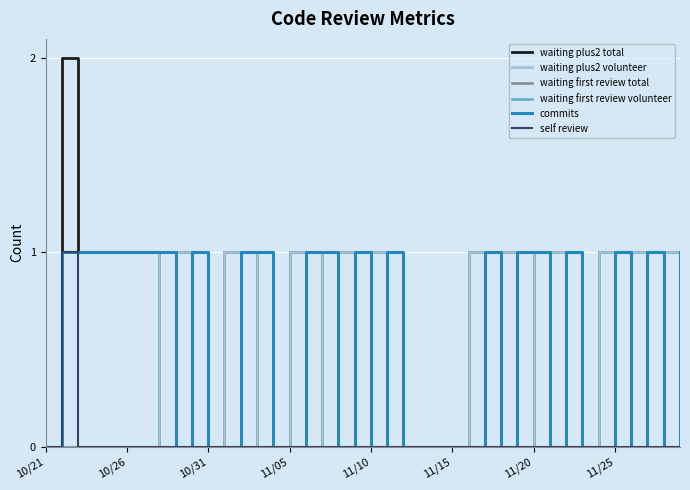

Does the chart have visible grid lines?

Yes